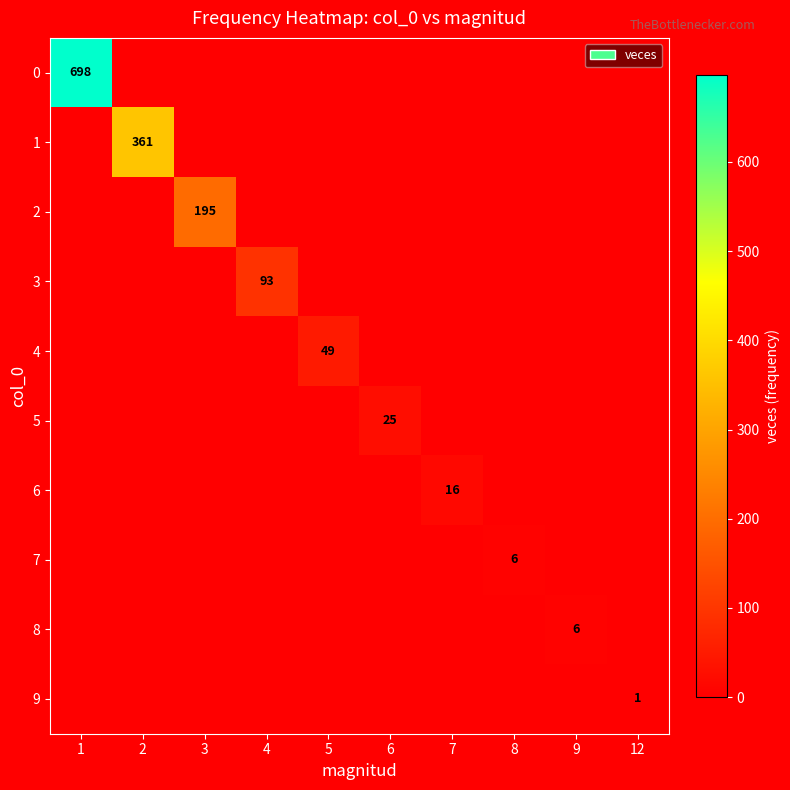

Is it true that 4 equals 34 at 5?

False